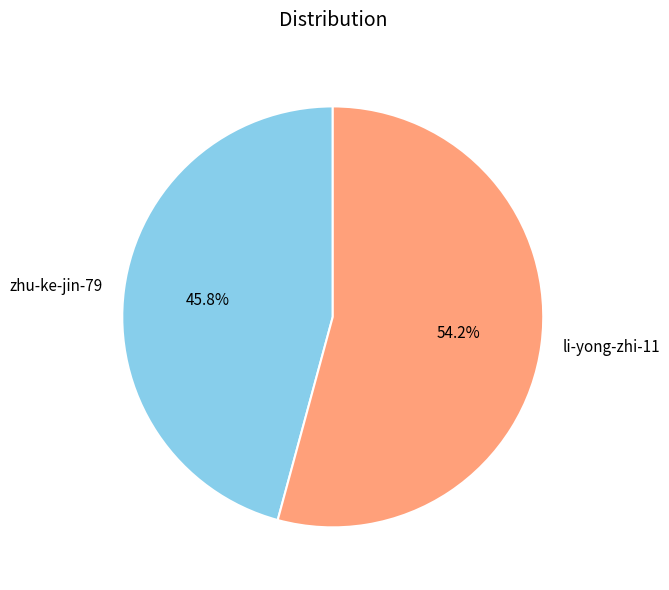

What percentage is the li-yong-zhi-11 slice, to the nearest percent?

54%